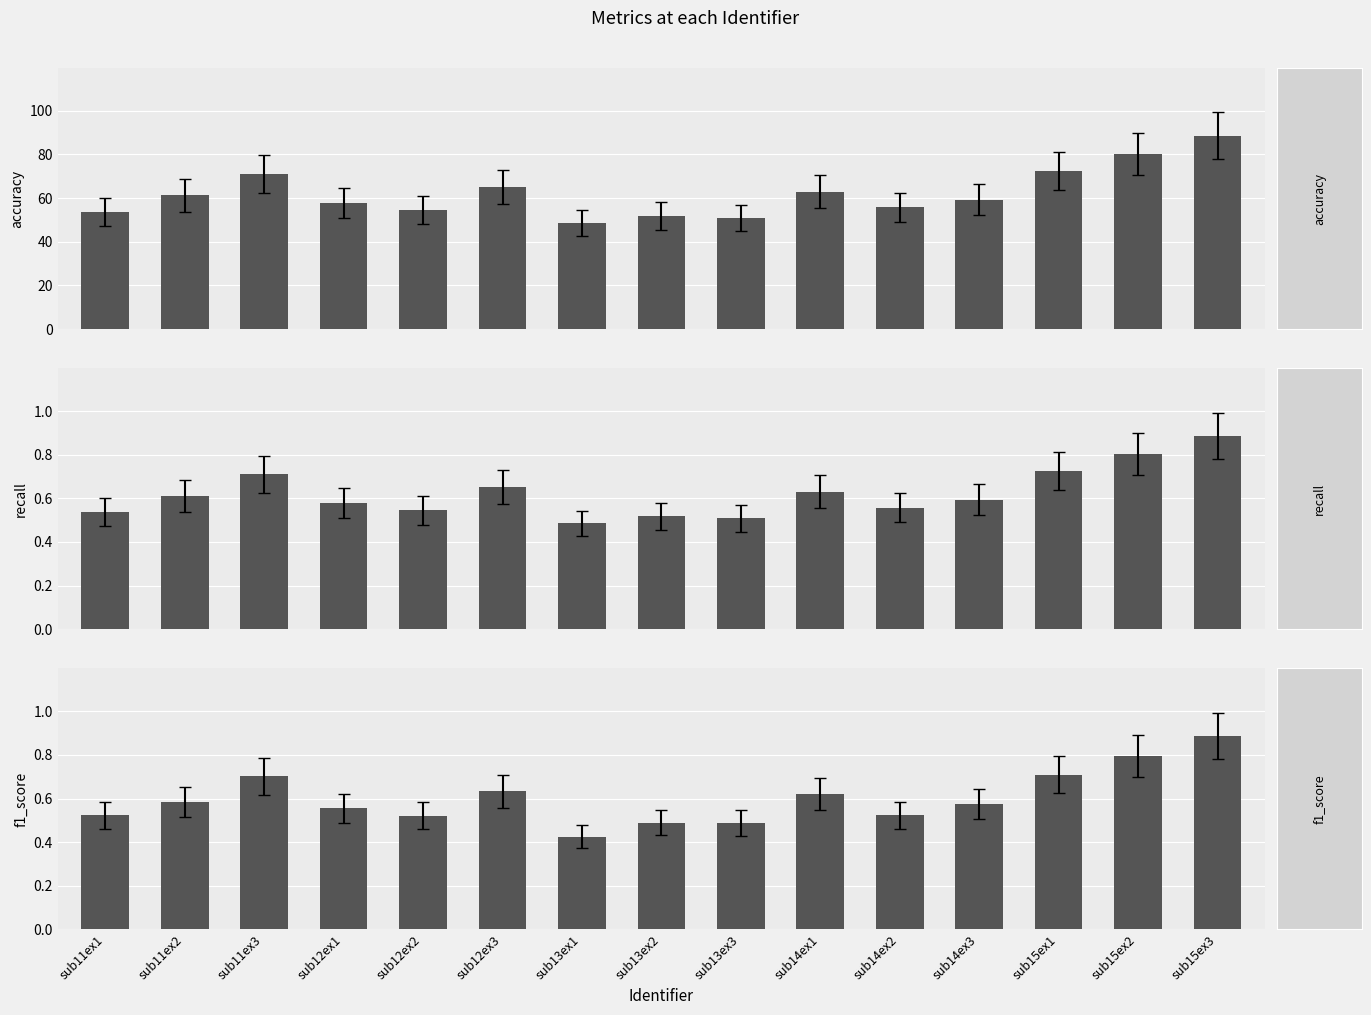

Is it true that recall equals 0.6 at sub14ex2?

True